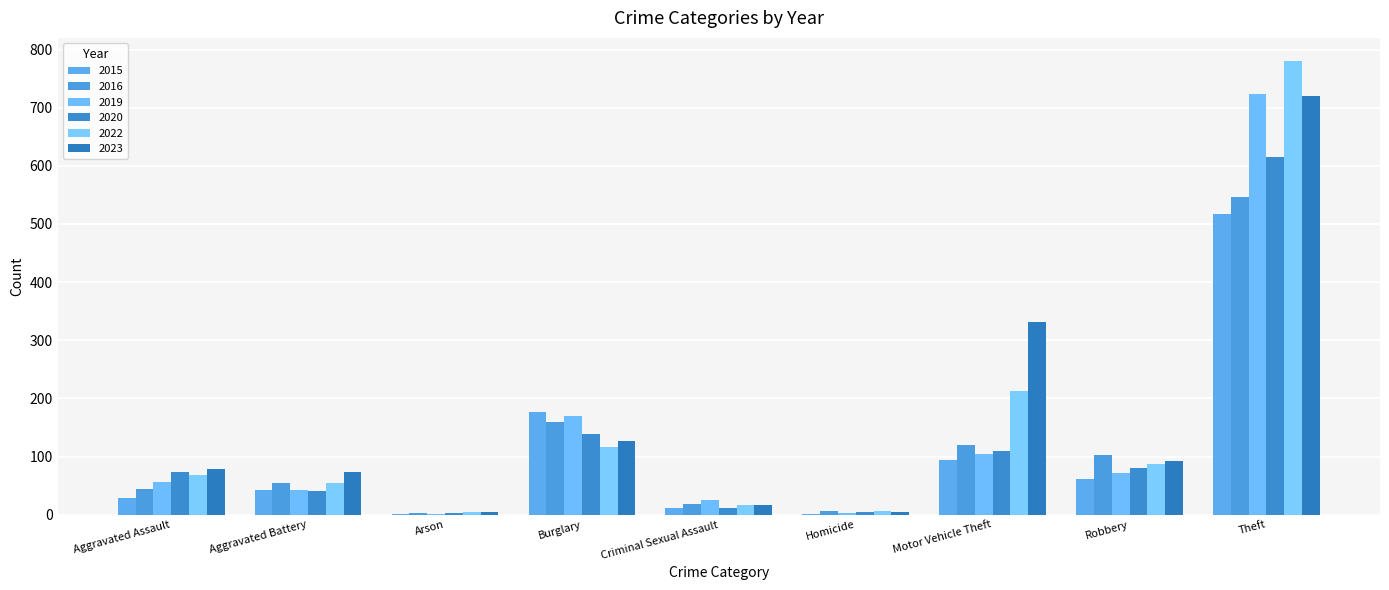

At which label does 2016 reach its peak?

Theft